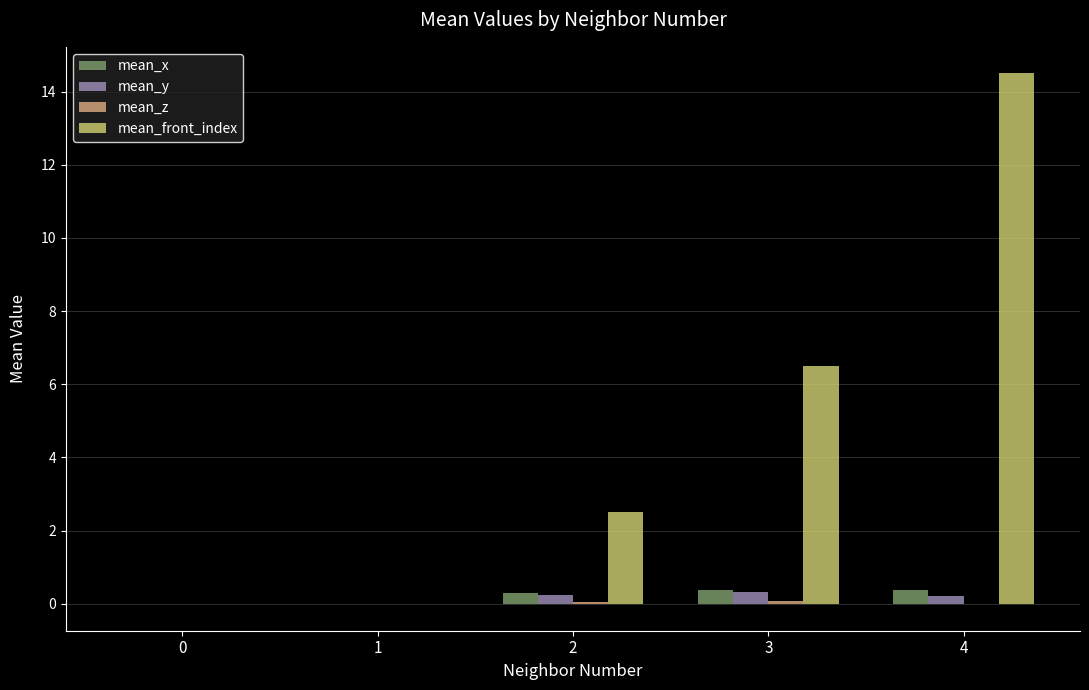

Which category has the highest value across all series?

4